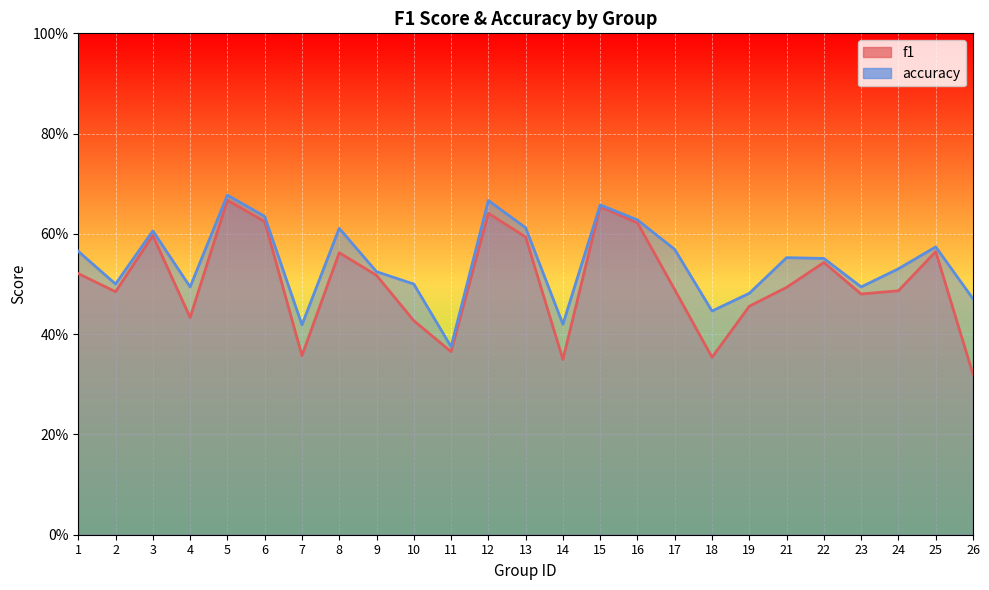

What is the minimum value for accuracy?

0.4